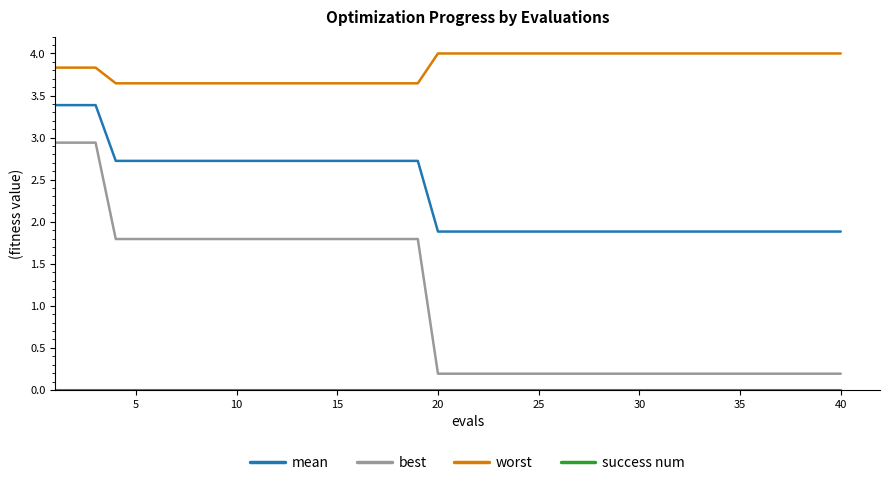

True or false: worst and mean cross at least once.

False